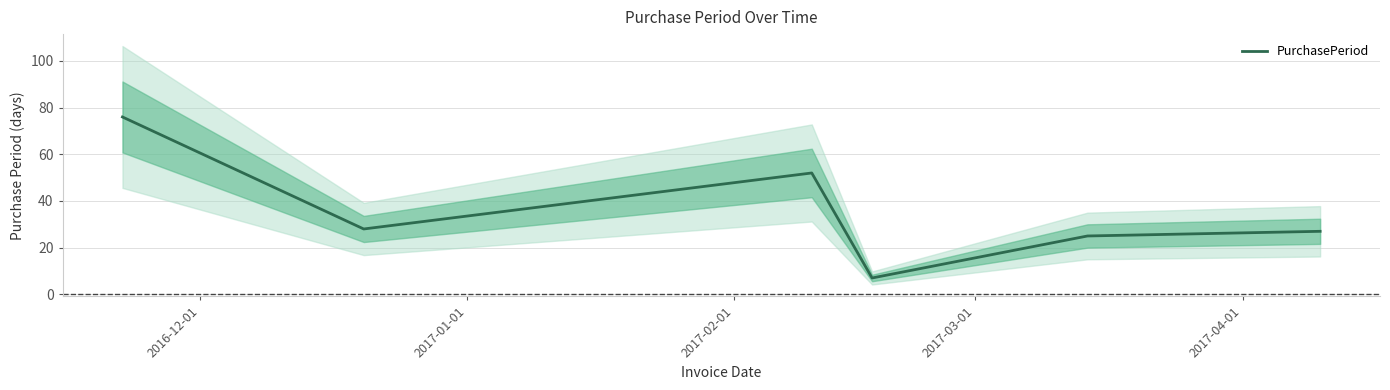

What is the highest value of the PurchasePeriod series?

76